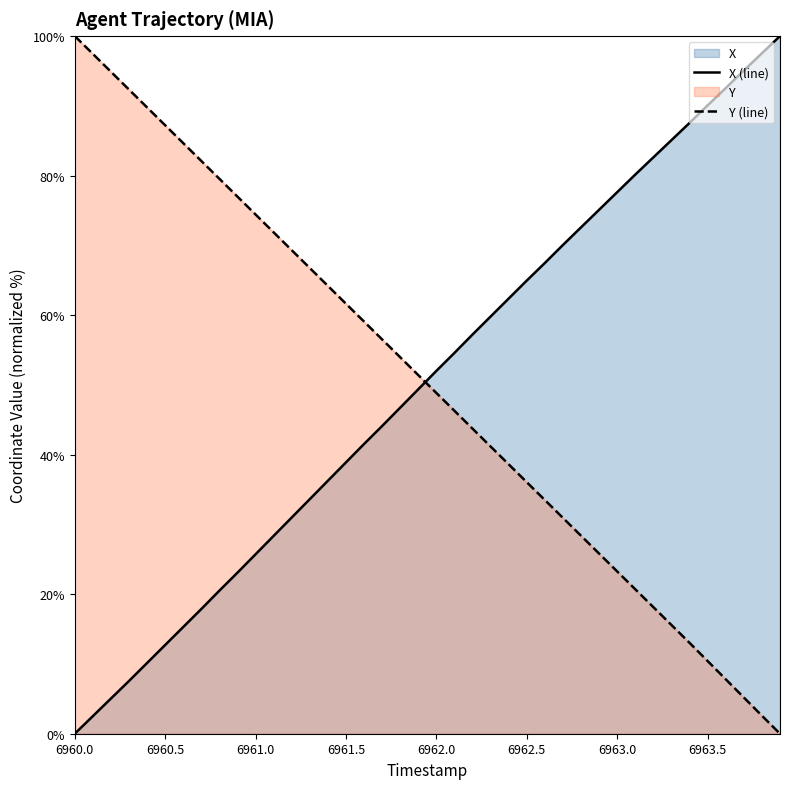

True or false: X (line) has more than 2 interior local peaks.

False